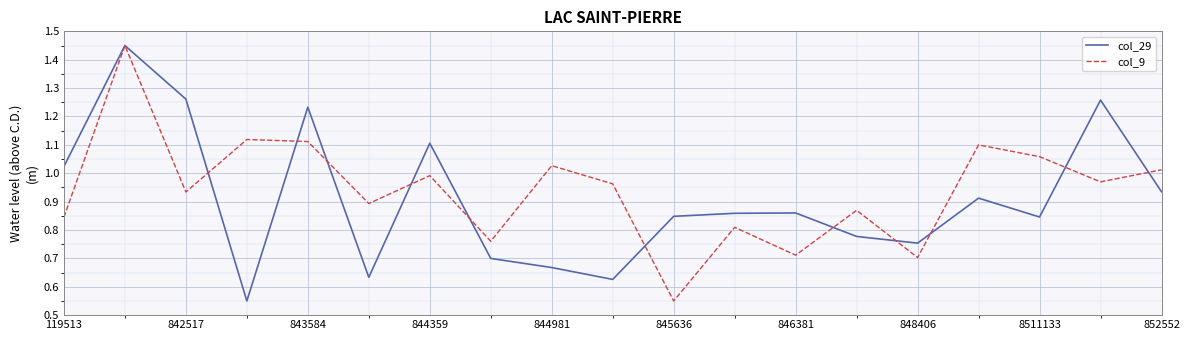

What are all the series names shown in the legend?

col_29, col_9